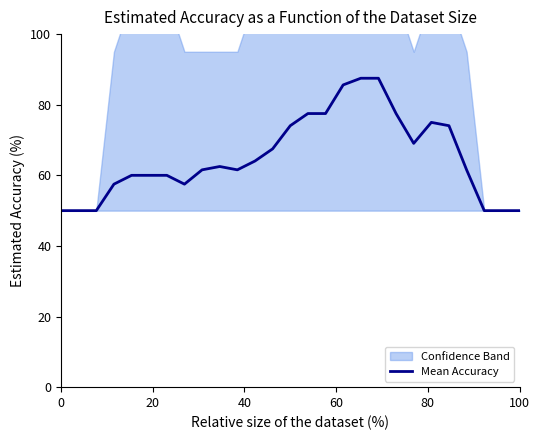

At which category does the data reach its first local peak?

9